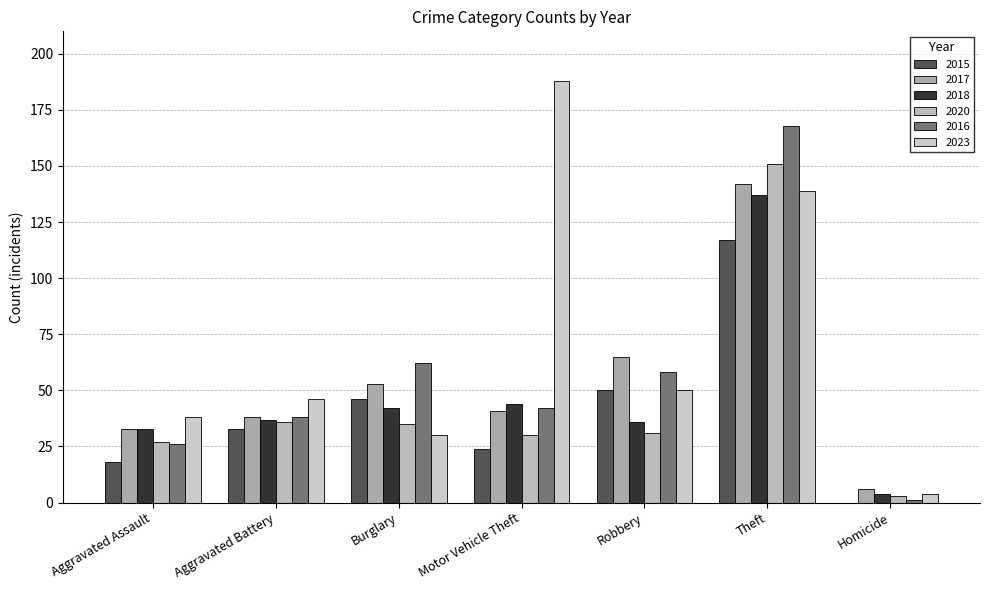

What is the greatest value displayed?

188